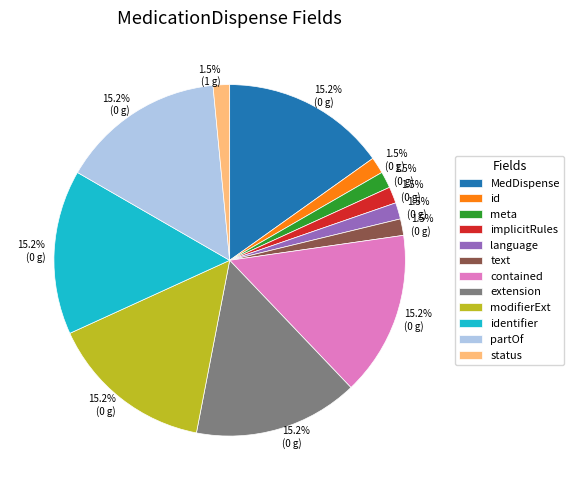

Is there a majority slice in this chart?

No